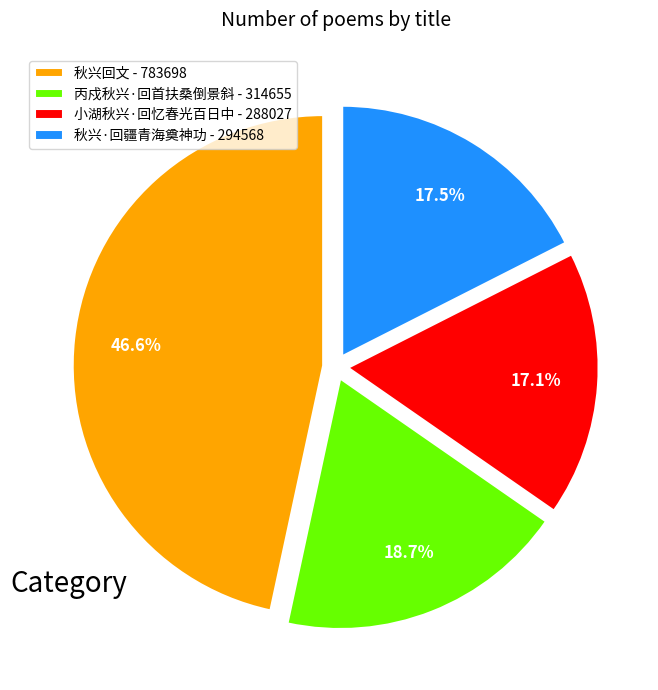

To the nearest percent, what percentage of the pie is 秋兴回文?

47%